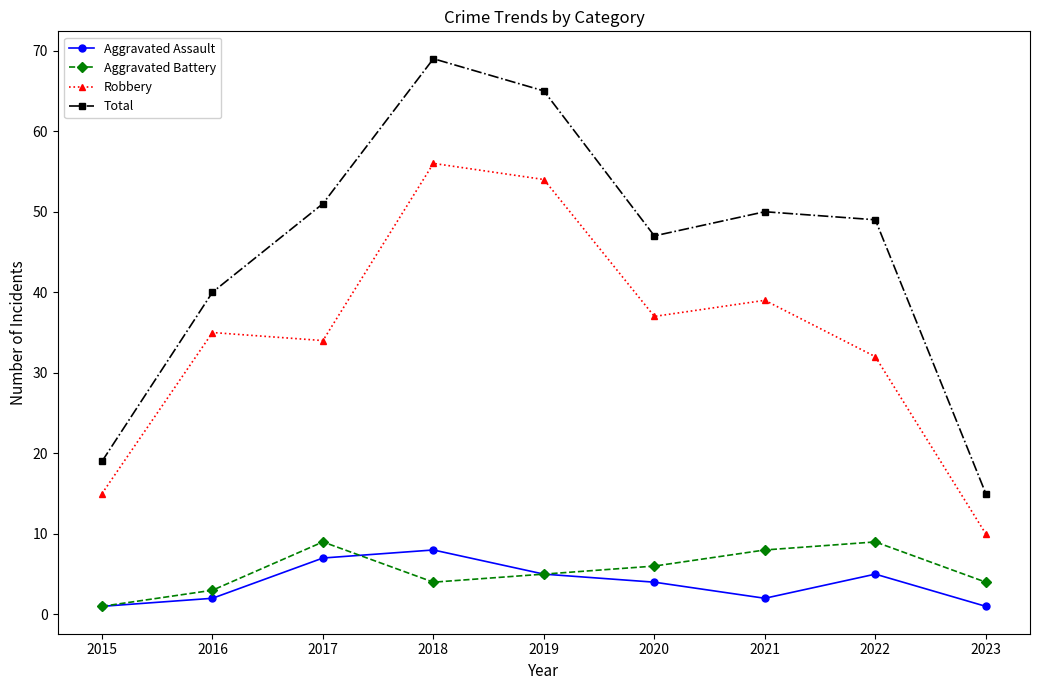

What is the difference between the maximum and minimum values in the Total series?

54